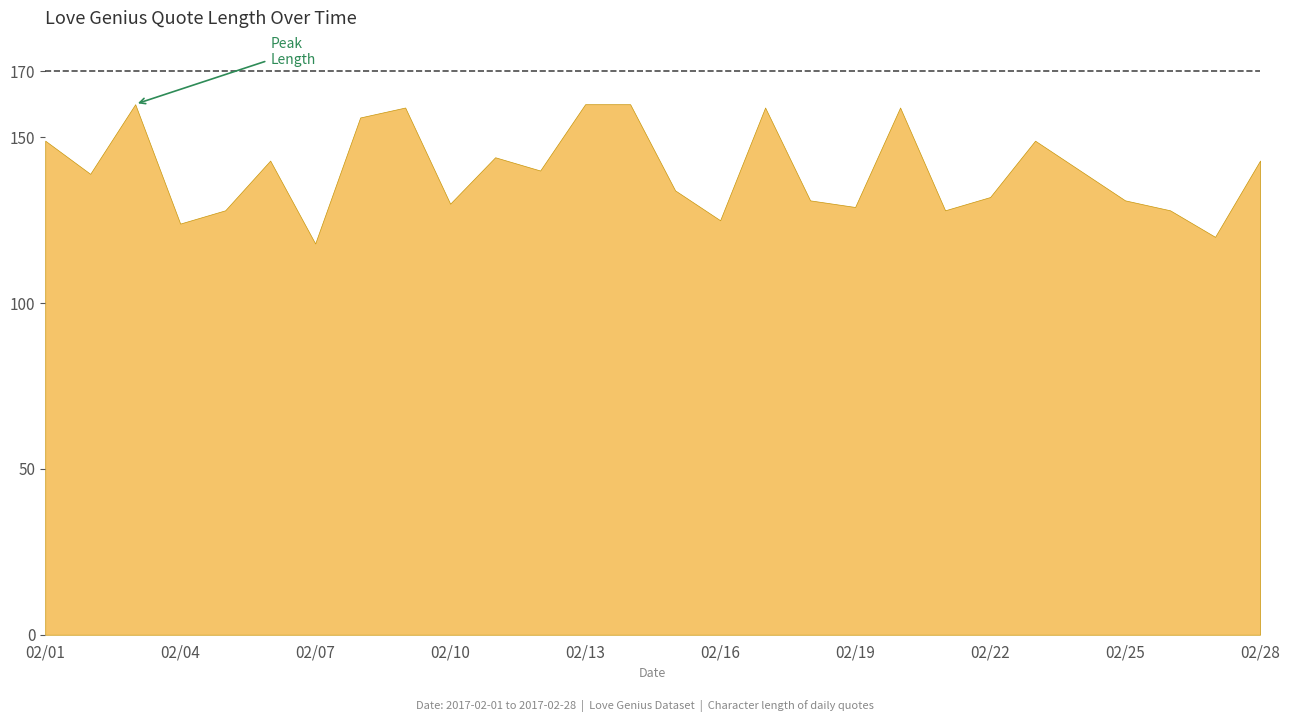

What is the difference between the second highest and second lowest values?

40